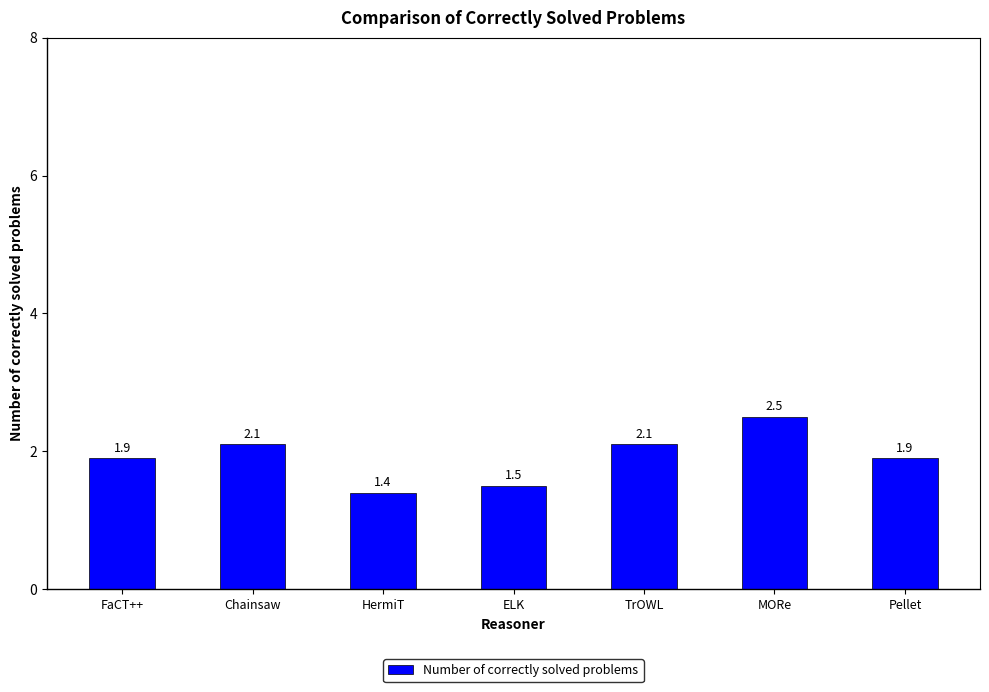

Reading right to left, extract all data points from this chart.

Pellet=1.9	MORe=2.5	TrOWL=2.1	ELK=1.5	HermiT=1.4	Chainsaw=2.1	FaCT++=1.9